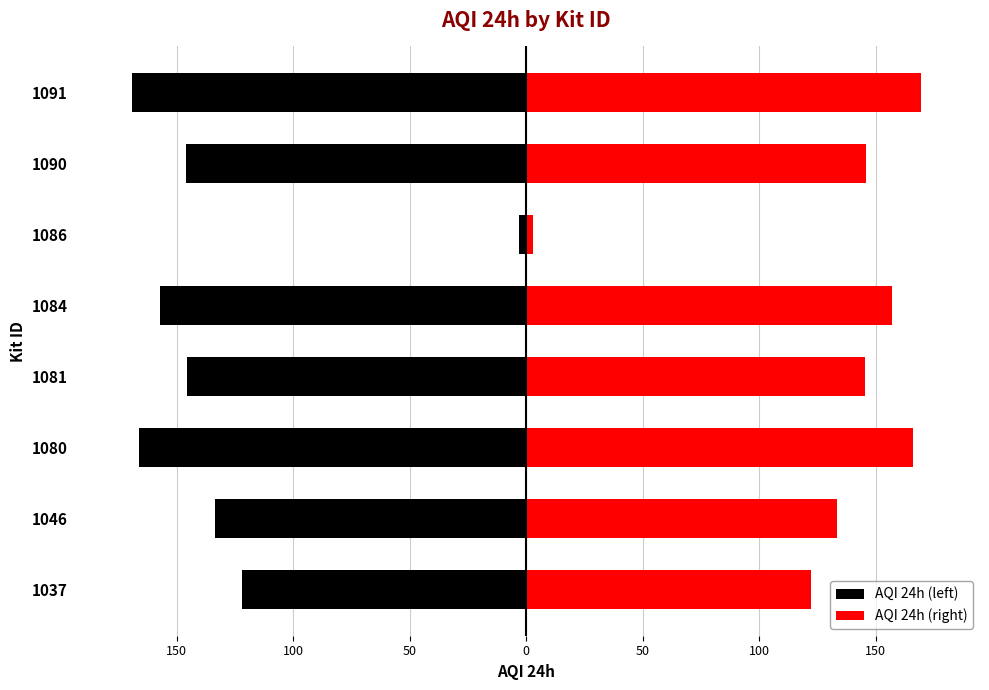

True or false: AQI 24h (right) has a value of 85.9 at 1084.

False